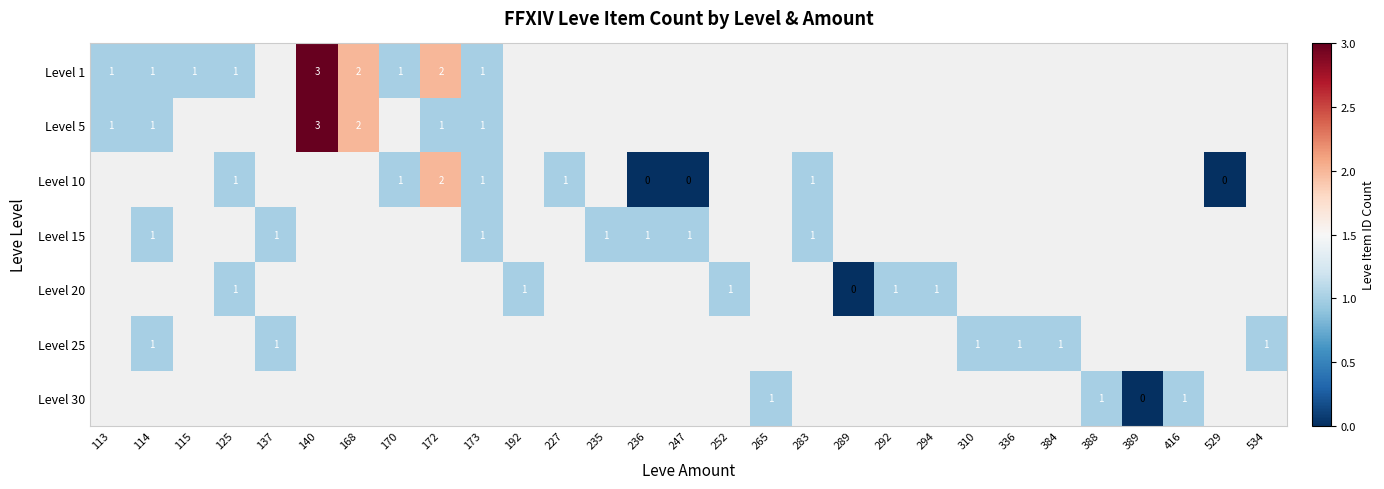

The Level 15 series shows 1 at 137. True or false?

True